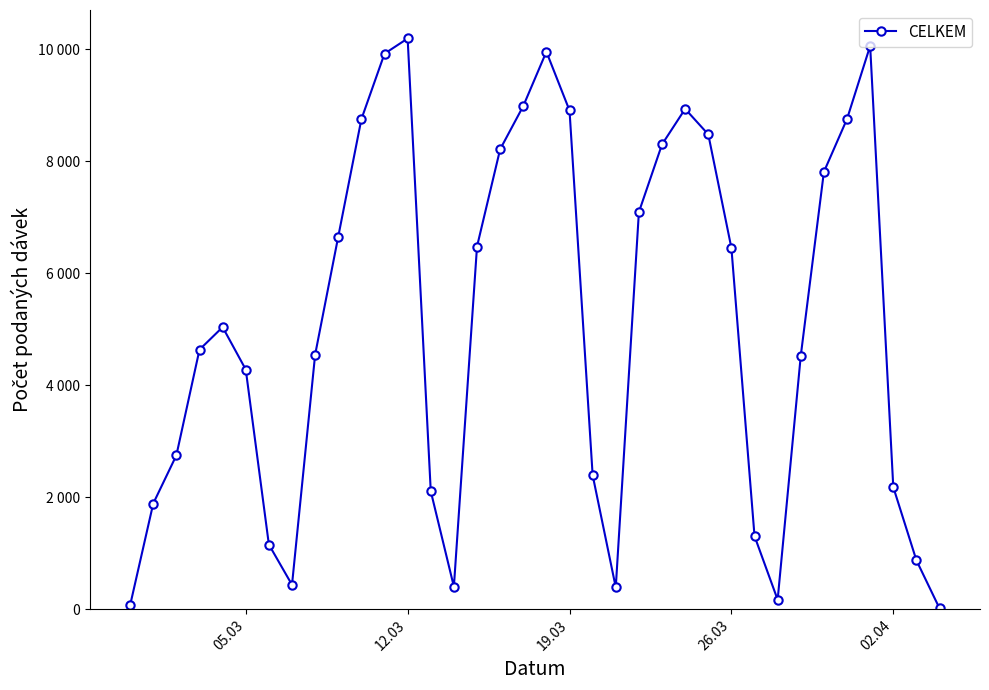

At which category does the chart reach its peak across all series?

12.03